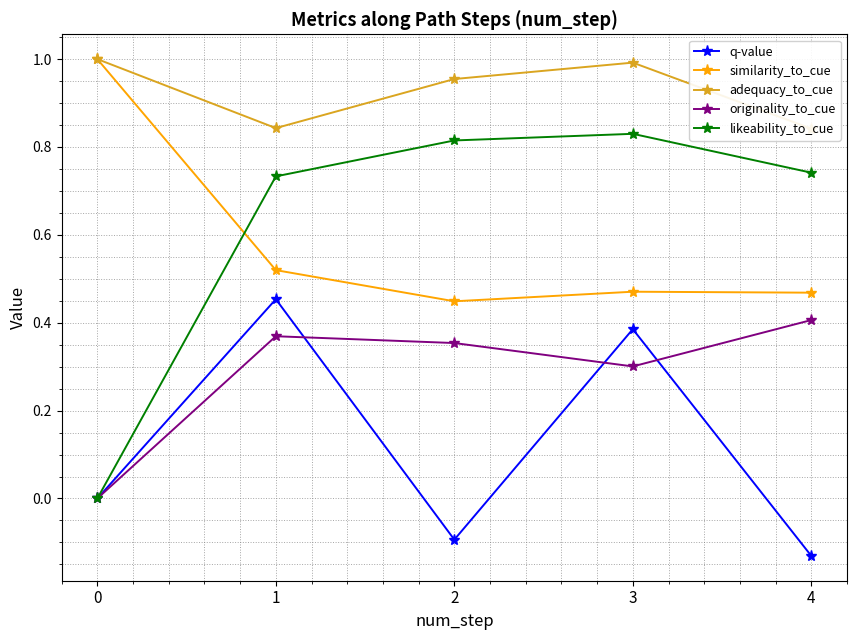

Between 3 and 4, which is larger?

3